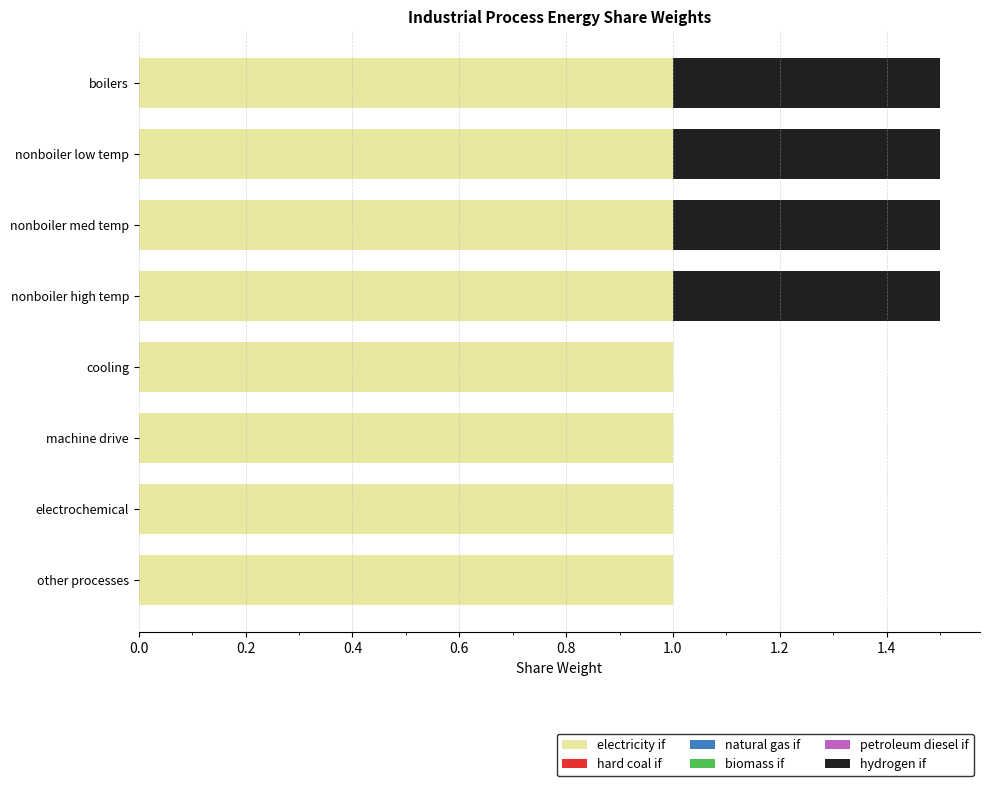

The value of electricity if at other processes is 1.0. True or false?

True